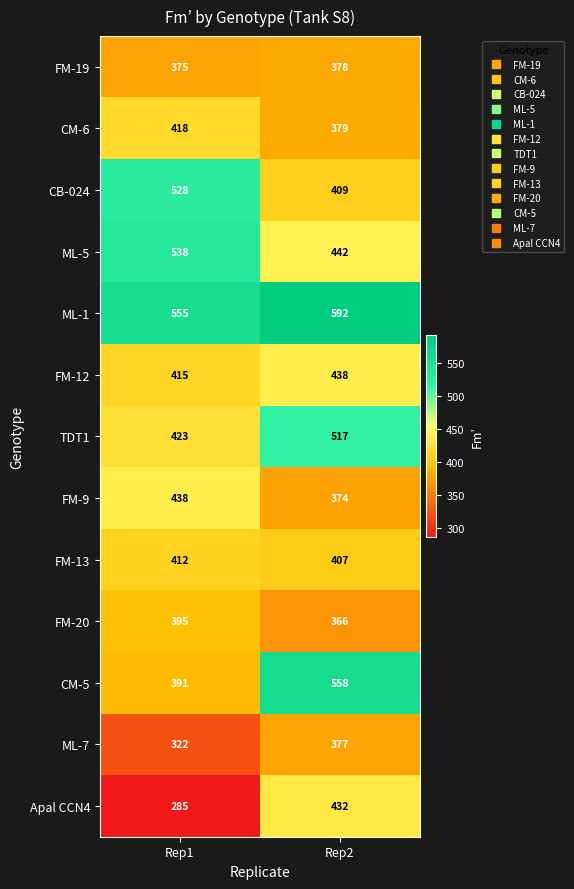

Rank the categories by FM-9 value from highest to lowest.

Rep1, Rep2